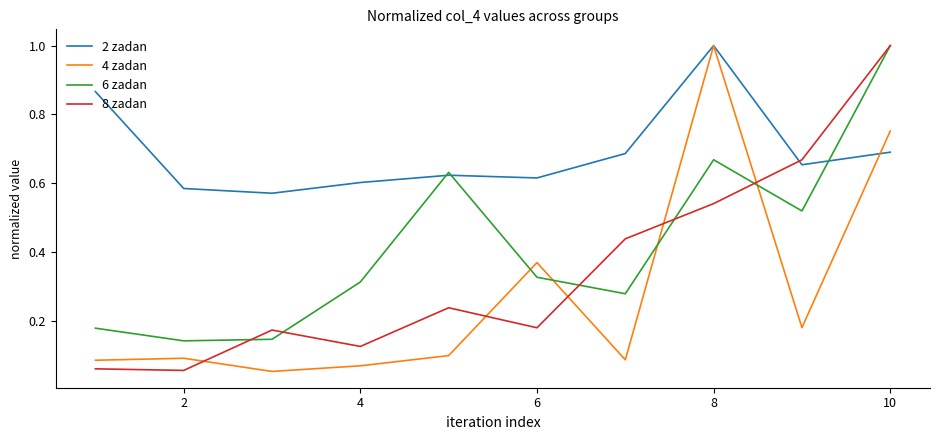

What is the greatest value displayed?

1.0